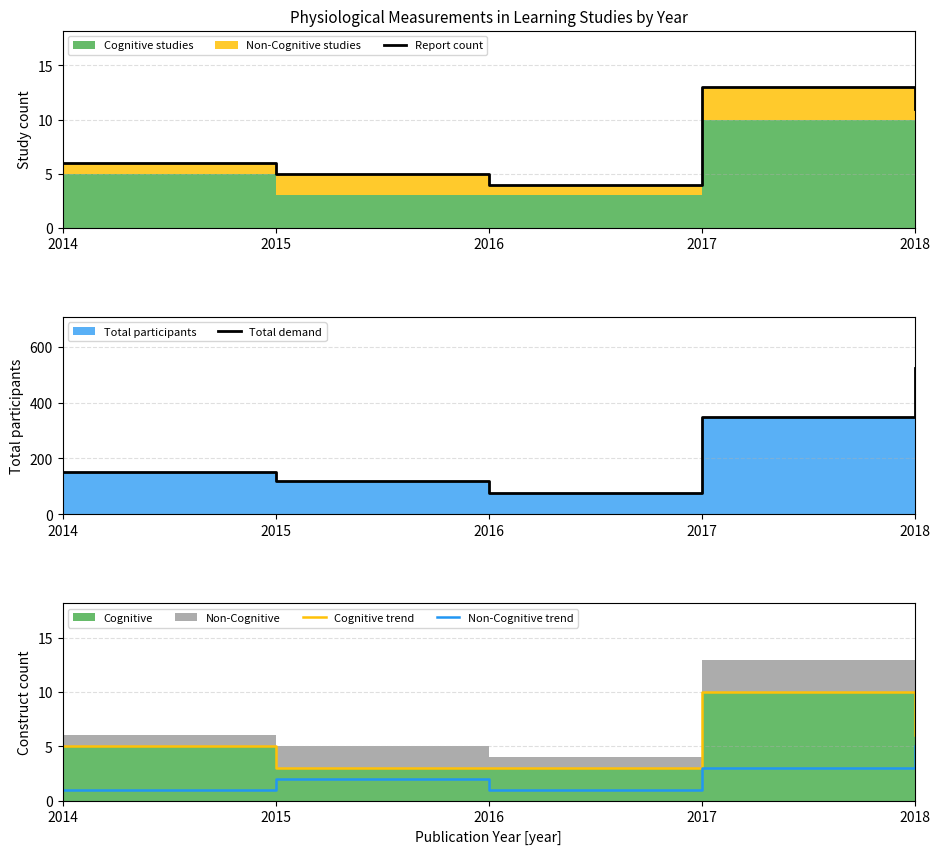

Reading left to right, list all the values displayed in this chart.

Report count: 2014=6	2015=5	2016=4	2017=13	2018=11
Total demand: 2014=151	2015=119	2016=78	2017=347	2018=524
Cognitive trend: 2014=5	2015=3	2016=3	2017=10	2018=6
Non-Cognitive trend: 2014=1	2015=2	2016=1	2017=3	2018=5